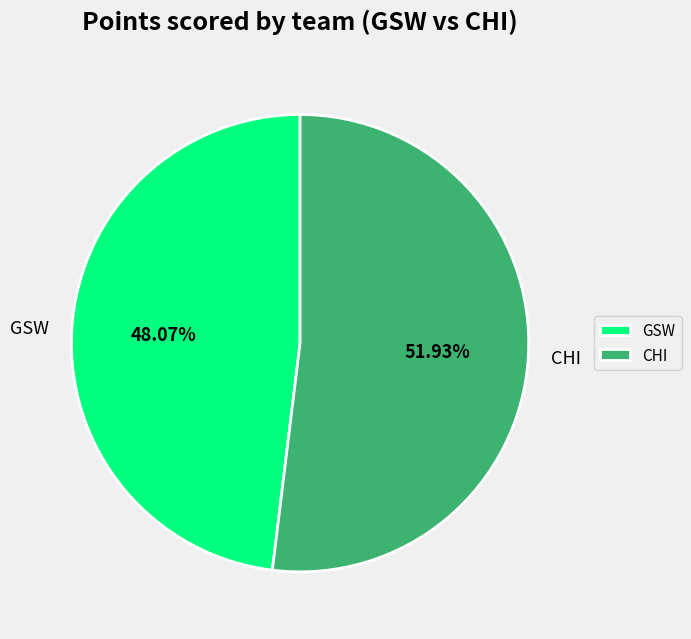

How many slices are in this pie chart?

2